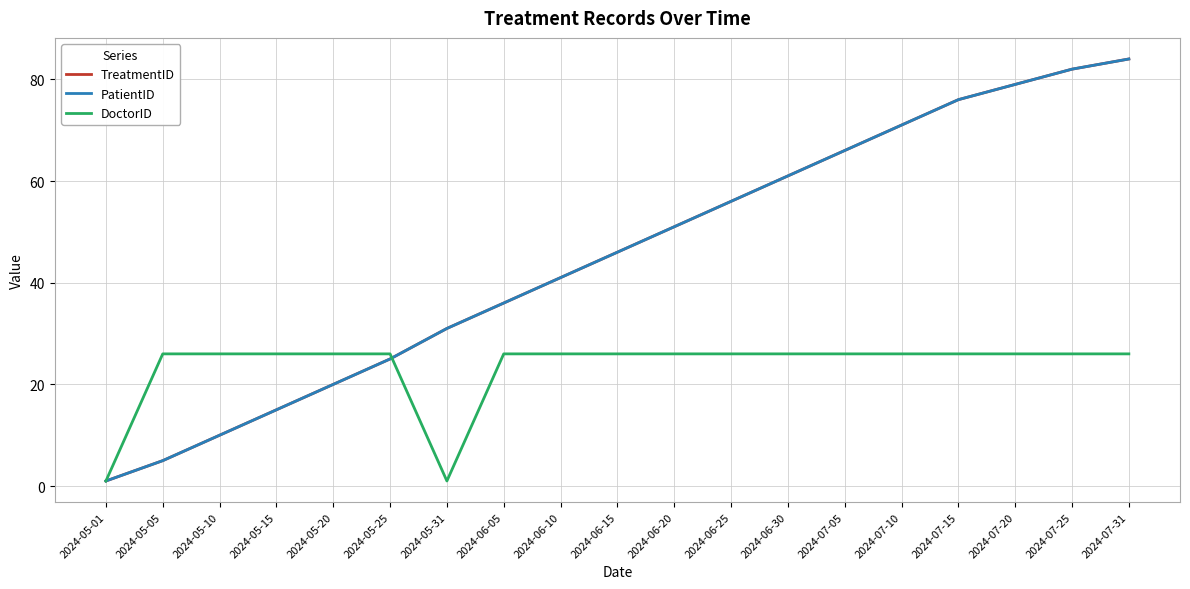

At which category does the chart reach its peak across all series?

2024-07-31